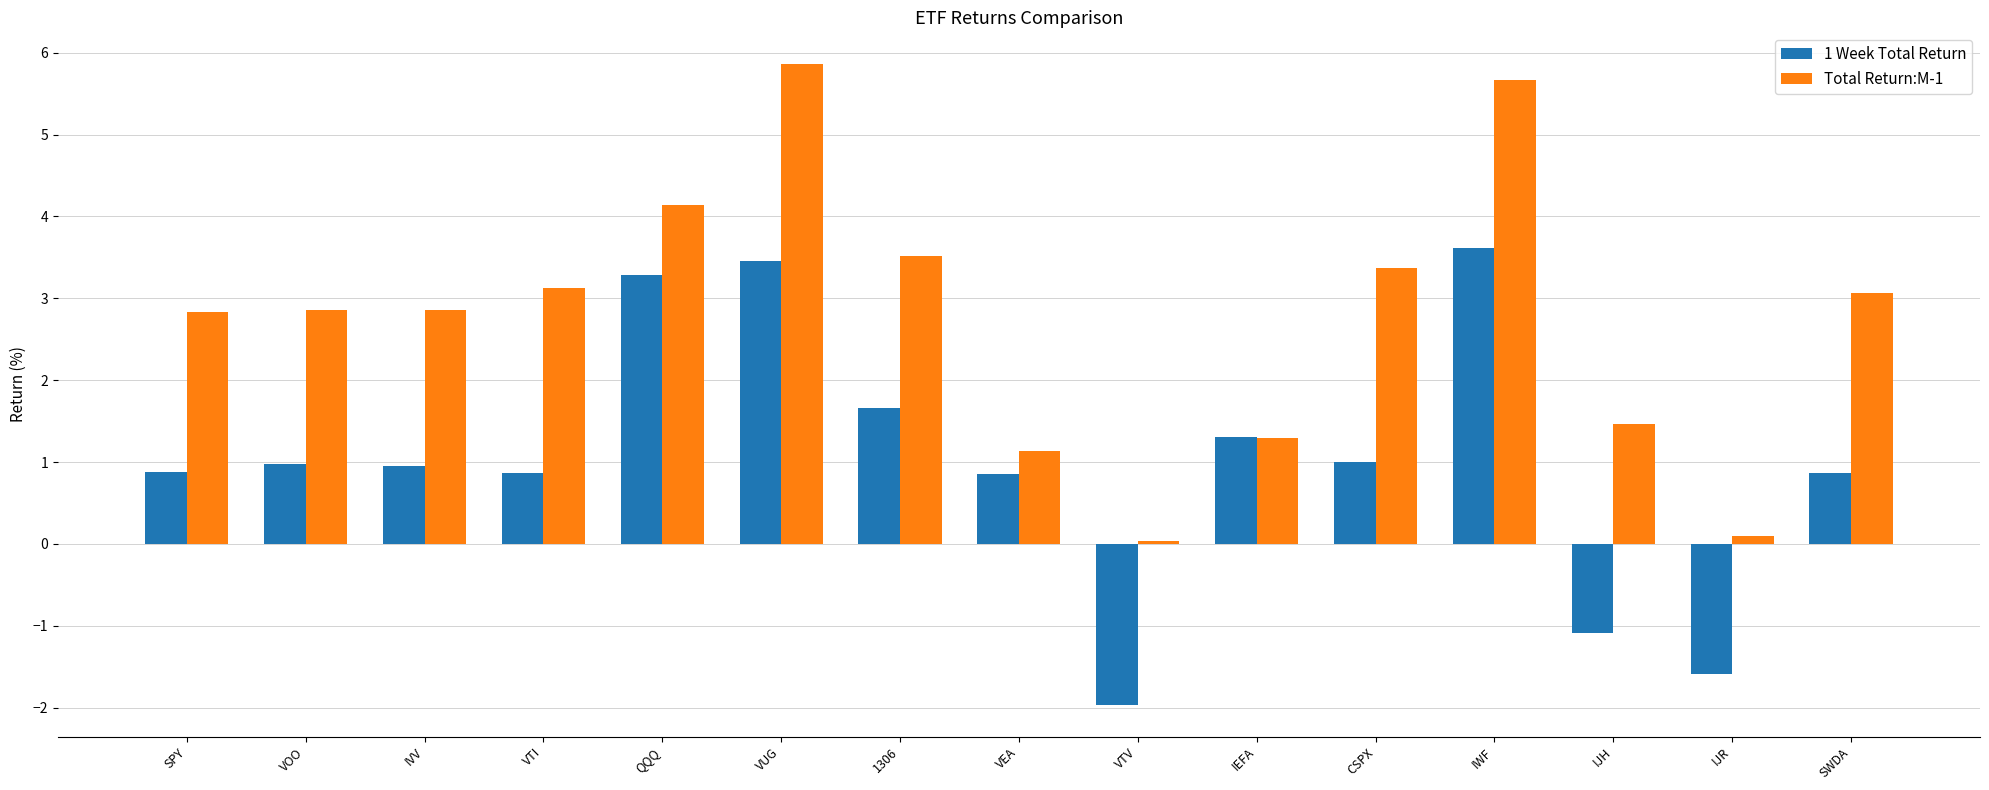

What is the average value of the Total Return:M-1 series?

2.8